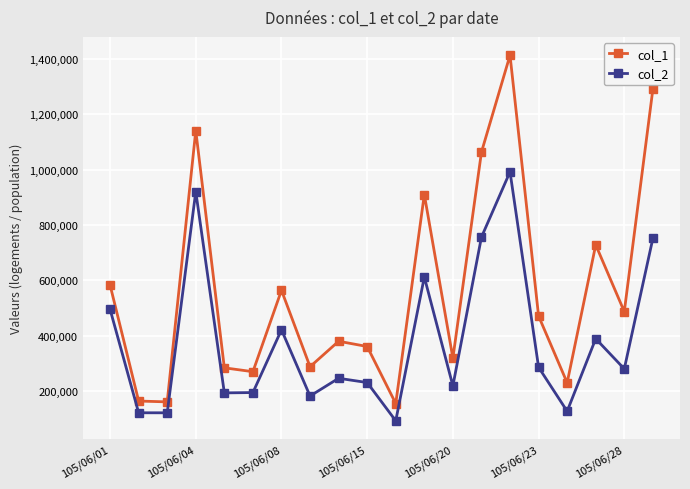

What is the minimum value for col_2?

92550